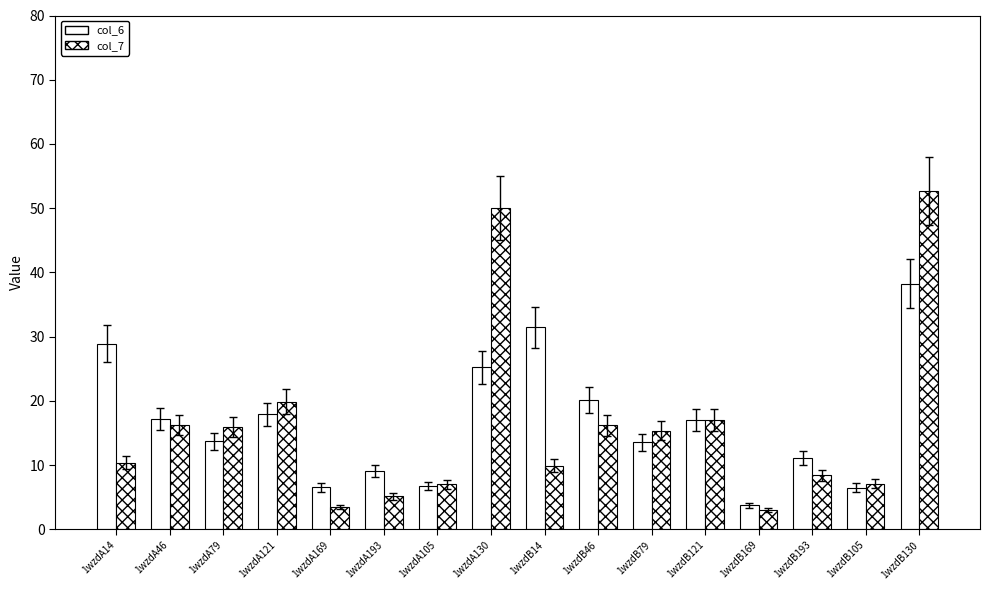

Does the chart contain stacked bars?

No